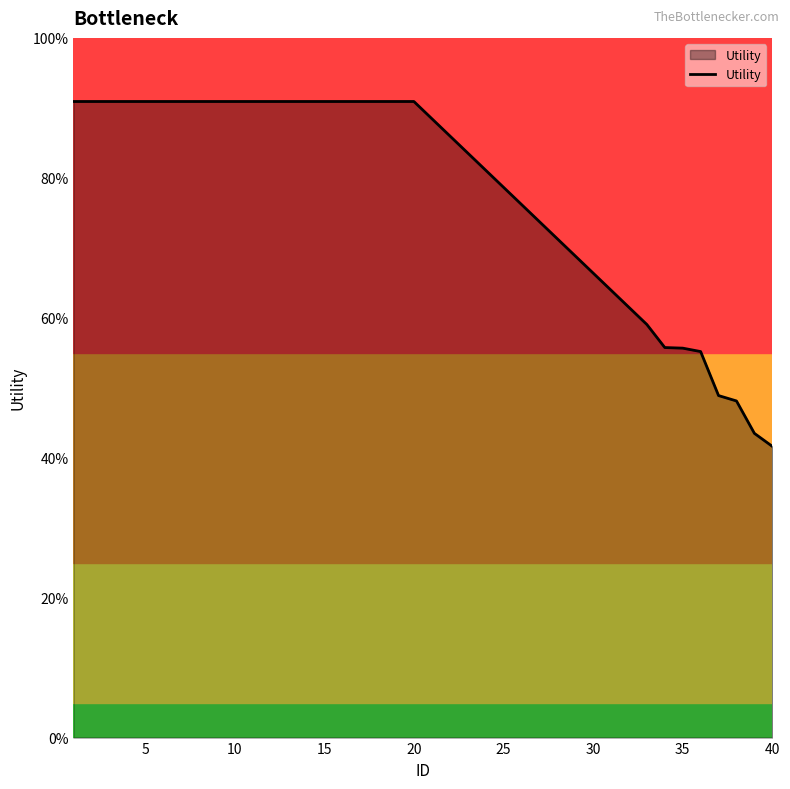

Is this an area chart (filled region under the line)?

Yes